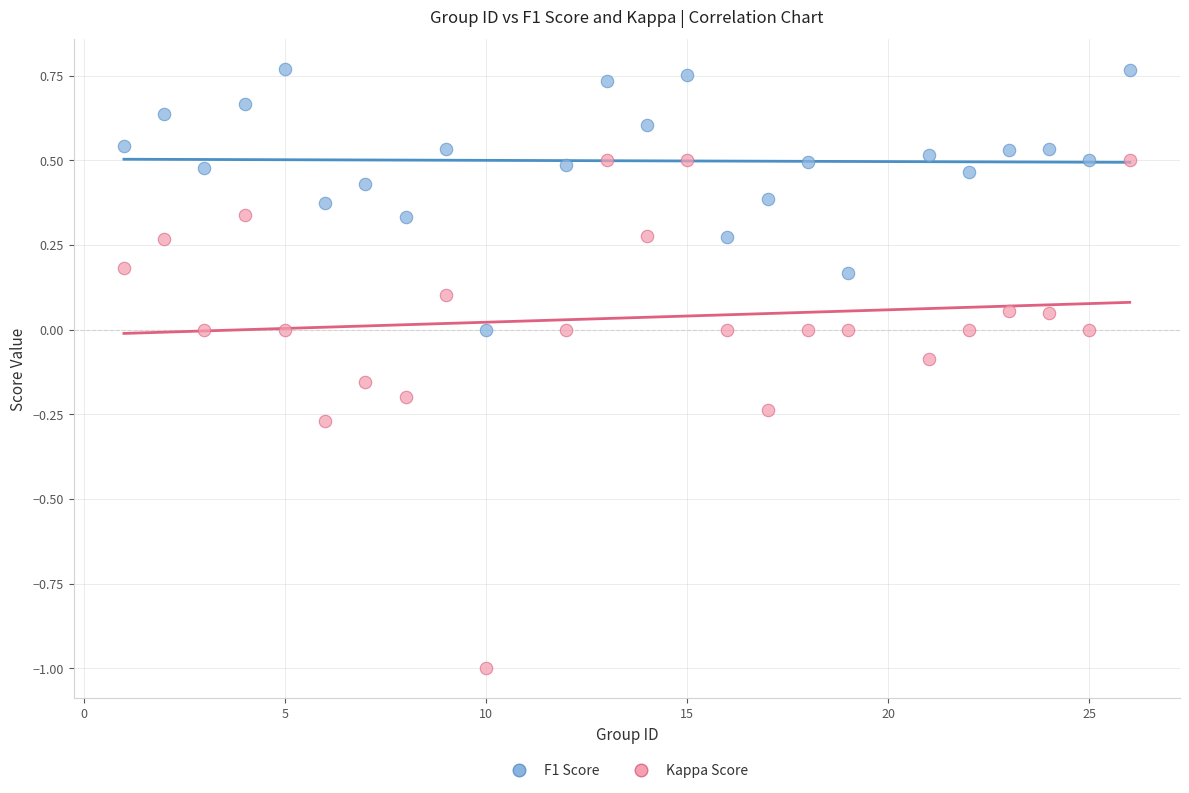

What is the X range (max minus min) for the scatter plot?

25.0